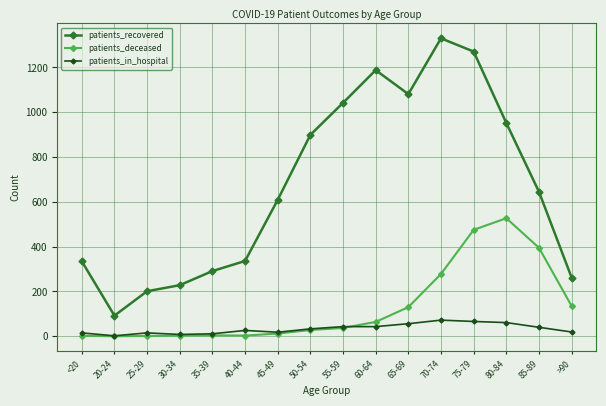

What is the minimum value for patients_recovered?

92